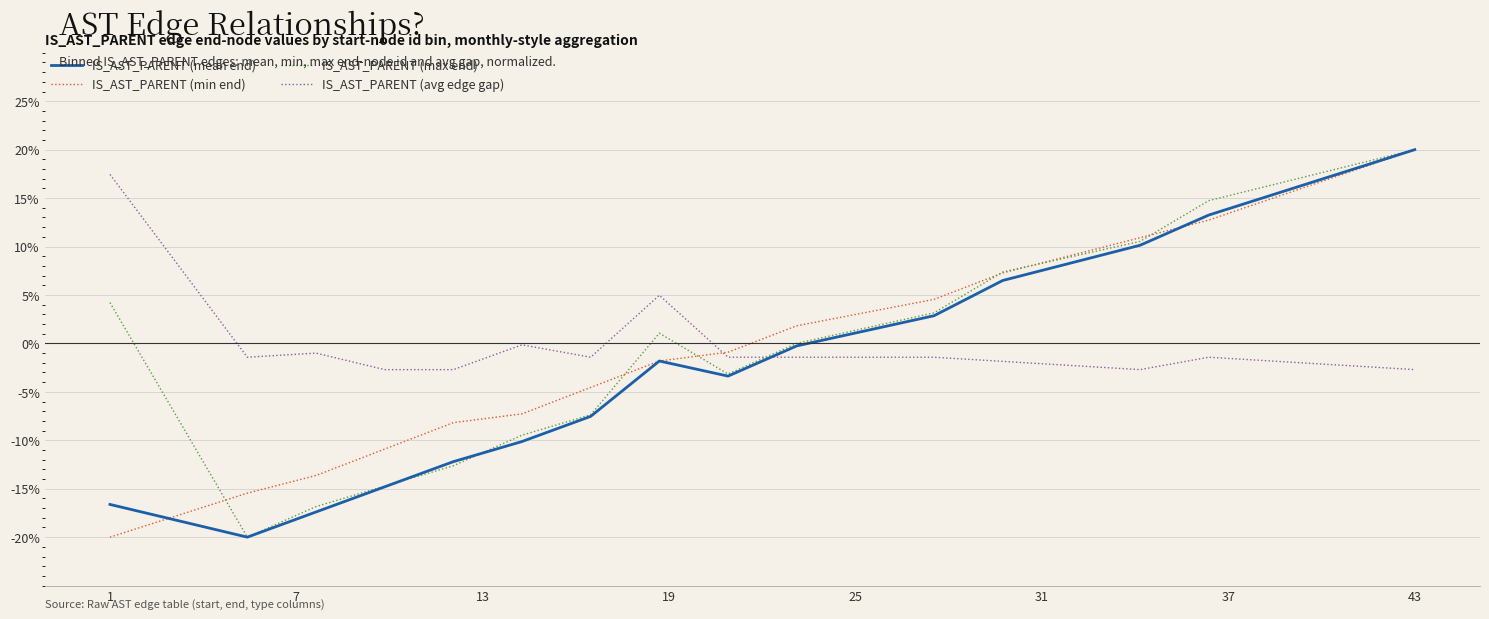

True or false: IS_AST_PARENT (mean end) and IS_AST_PARENT (avg edge gap) cross at least once.

True